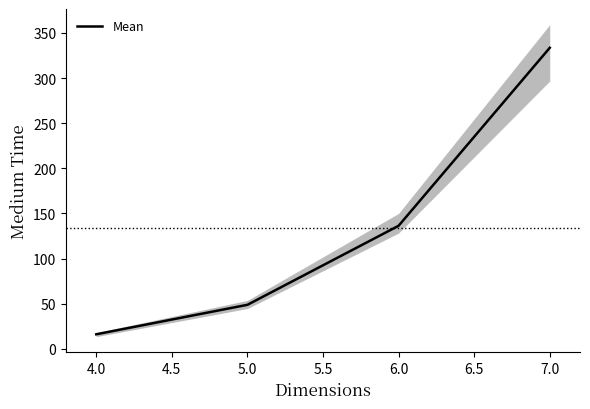

Rank the categories by Mean value from lowest to highest.

4.0, 5.0, 6.0, 7.0